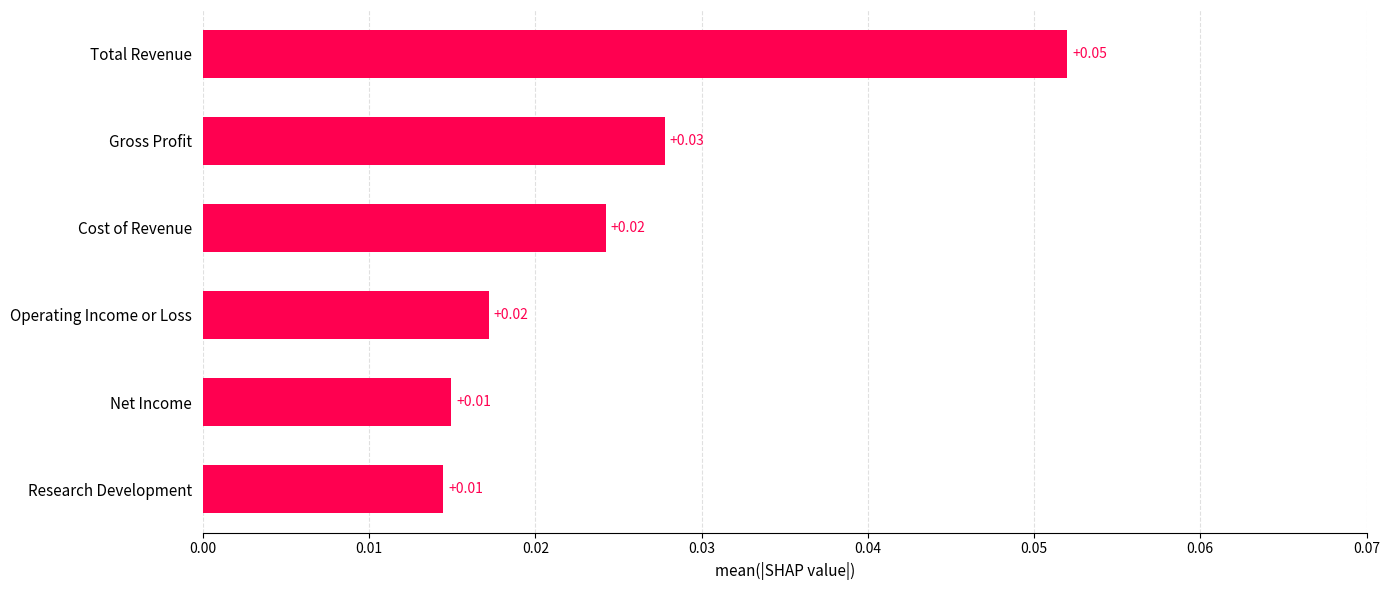

Which has a higher value, Operating Income or Loss or Total Revenue?

Total Revenue